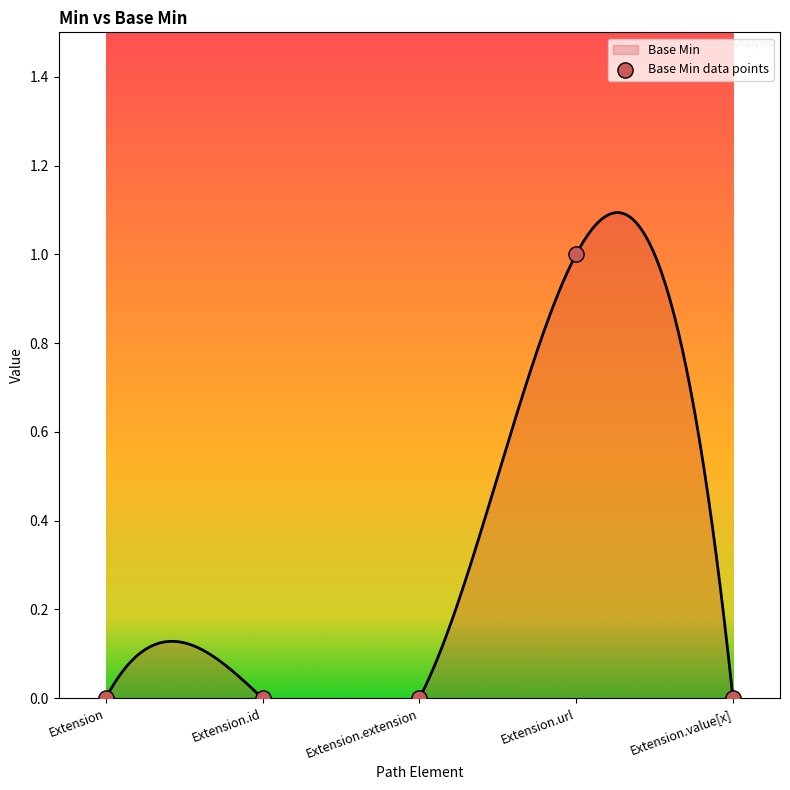

Between Extension.value[x] and Extension, which is larger?

Extension.value[x]